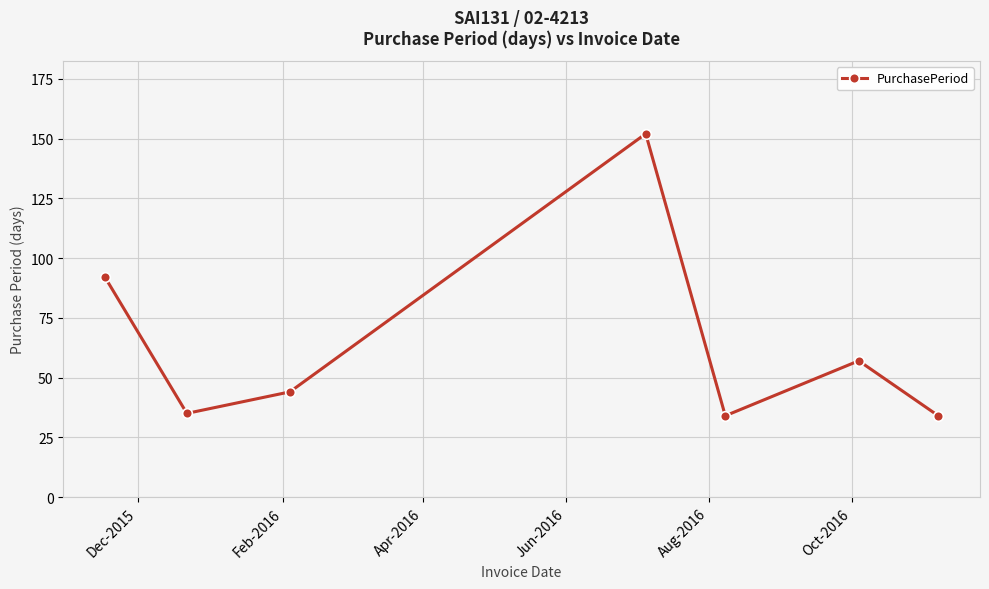

How many interior local valleys (lower than both neighbors) does the data have?

2